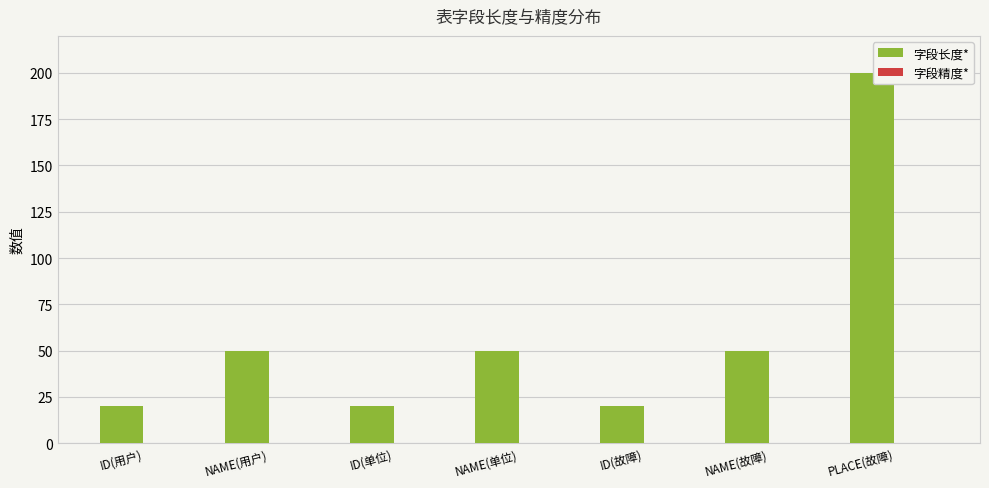

What is the smallest value displayed?

20